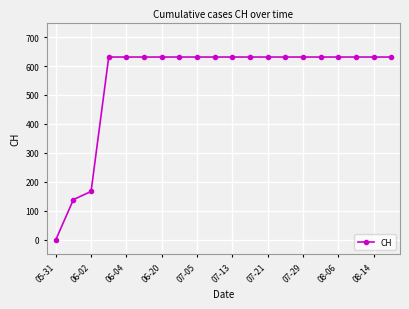

What is the value of the 15th point from the left?

631